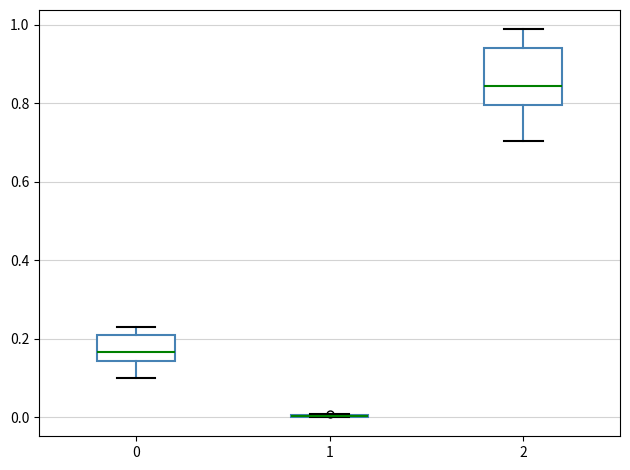

Reading left to right, read every box against the y-axis: the position of its median line, the range the box covers, and the ends of its whiskers. The values are not printed on the chart, so give them approximately, as read against the axis.

0: median 0.16, box 0.14 to 0.20, whiskers 0.10 to 0.24
1: box collapsed to a line at 0.00, whiskers 0.00 to 0.00
2: median 0.84, box 0.80 to 0.94, whiskers 0.70 to 0.98